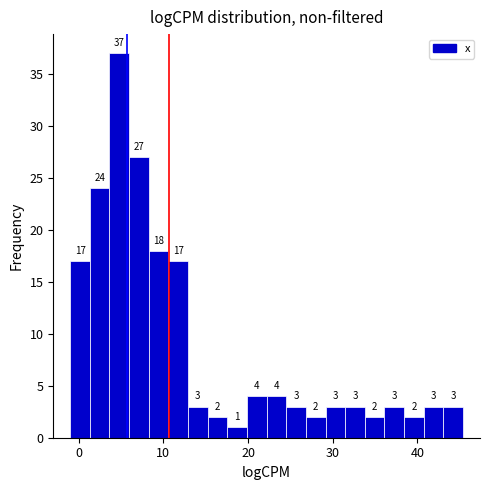

Around what value on the x-axis is the tallest bar? Give the approximate position of its centre, as read against the axis.

5